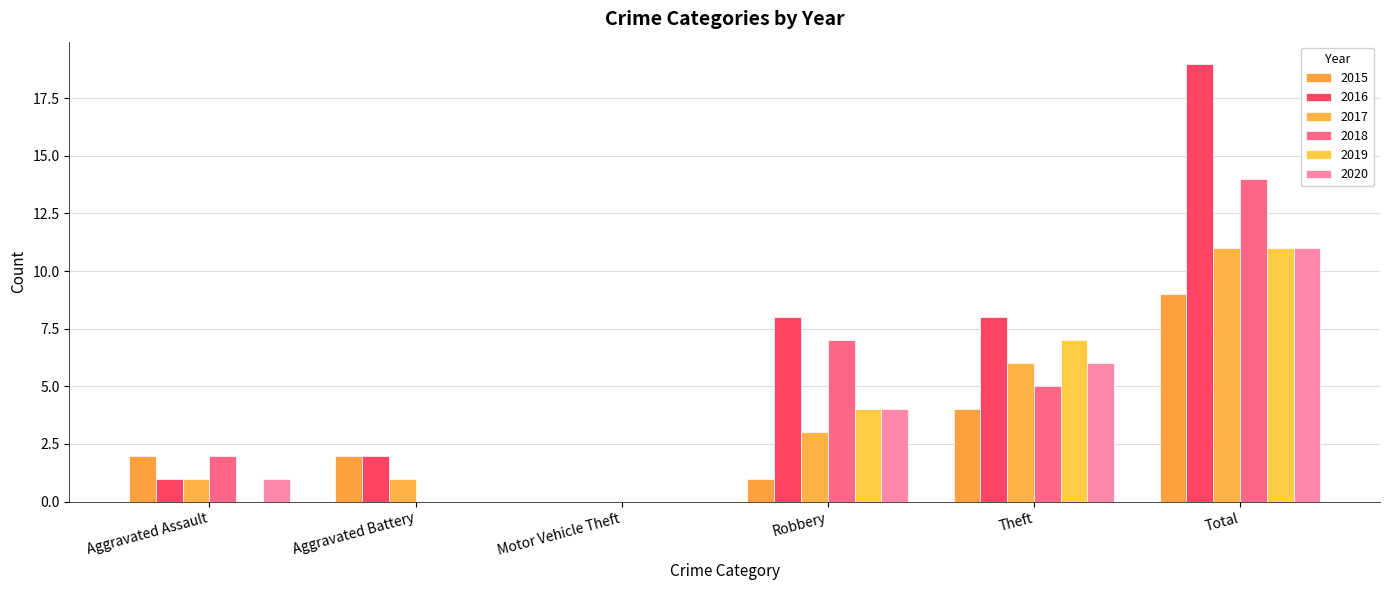

What is the sum of all 2017 values?

22